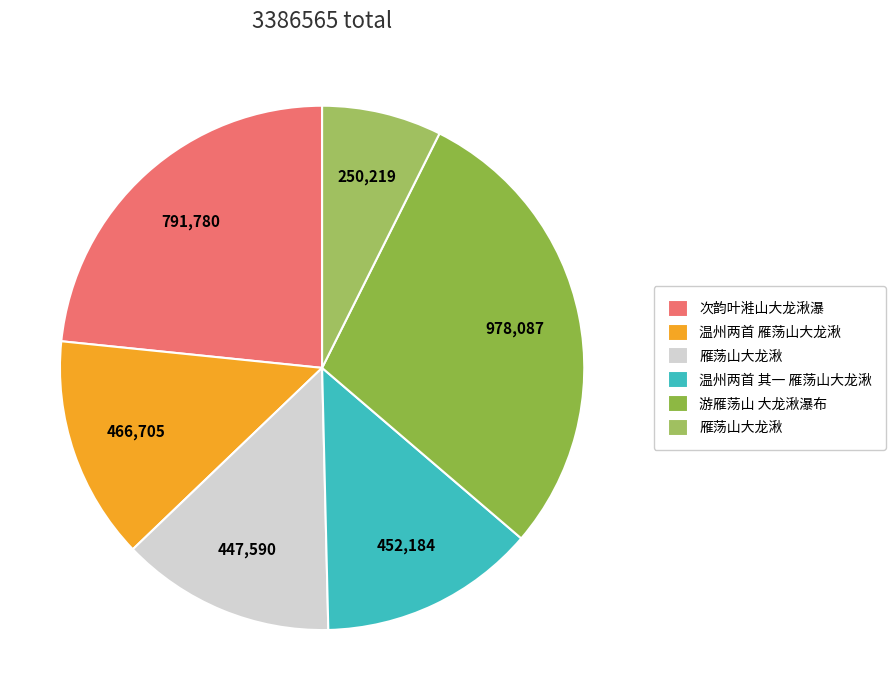

How many segments does this pie chart have?

6